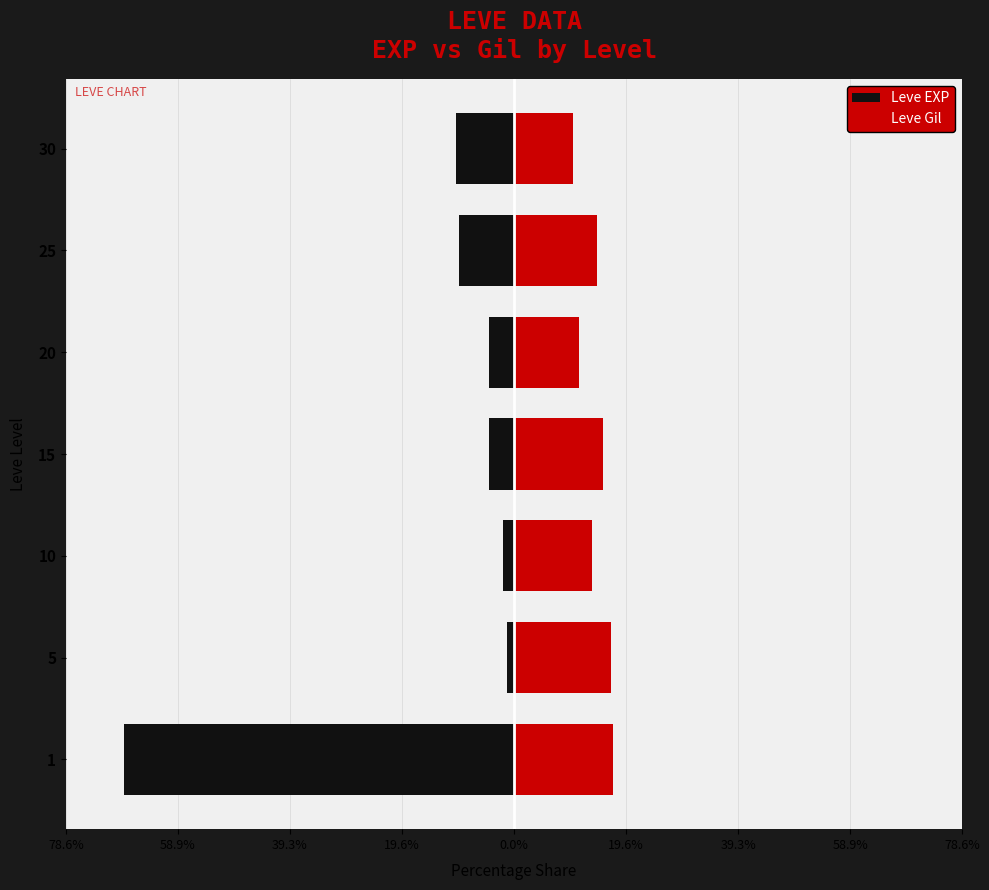

What is the spread (max minus min) of values at 39.3%?

15.6